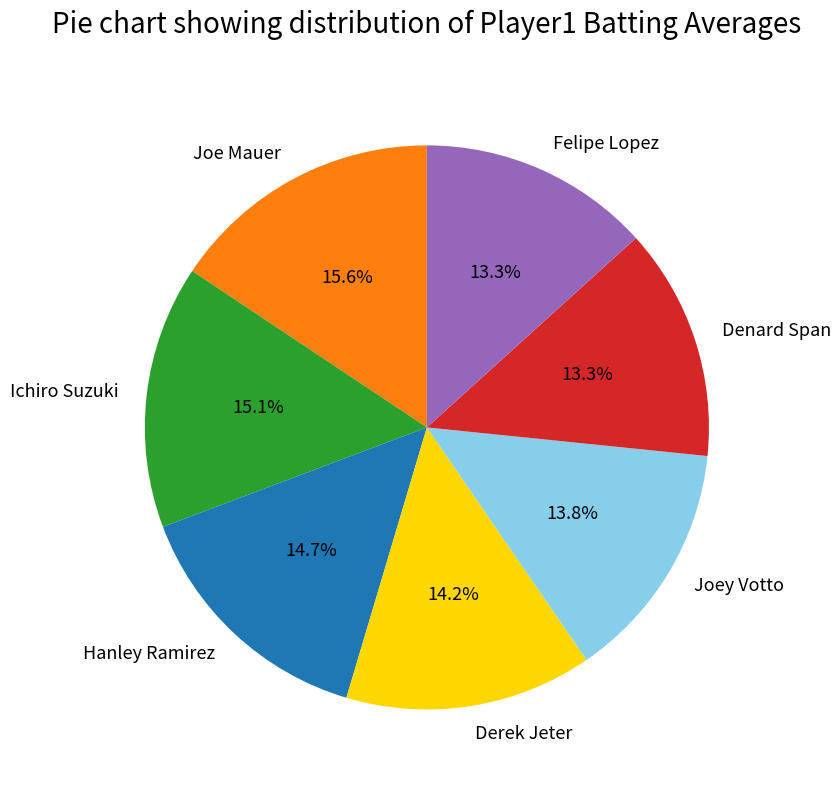

What percentage is the Joey Votto slice, to the nearest percent?

14%